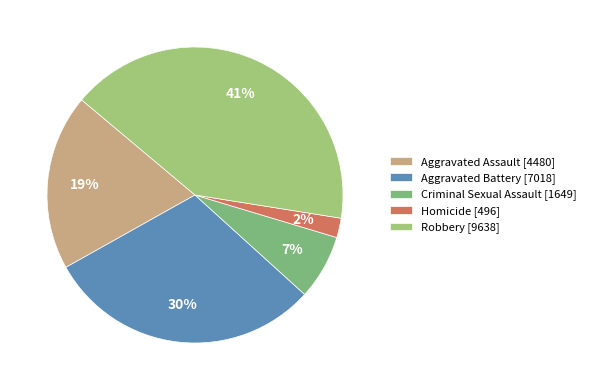

How many segments does this pie chart have?

5